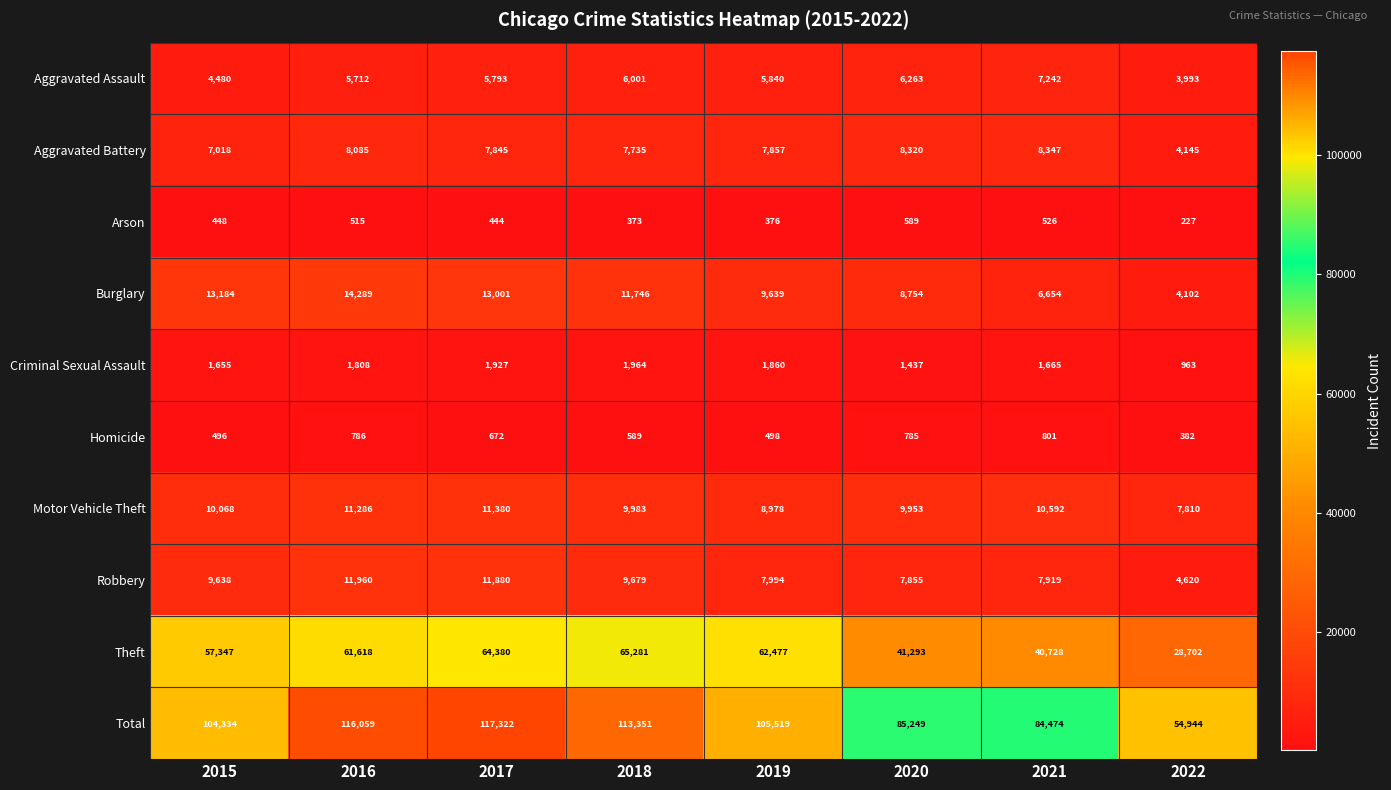

At which category is the sum across all series the highest?

2017